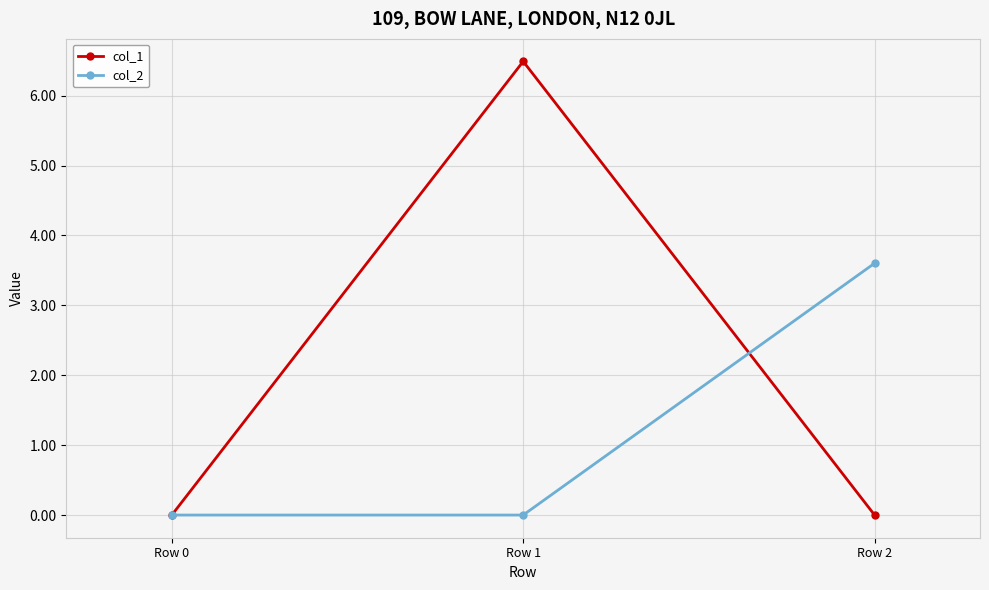

Reading left to right, what are all the values shown in this chart?

col_1: 0.0	6.5	0.0
col_2: 0.0	0.0	3.6